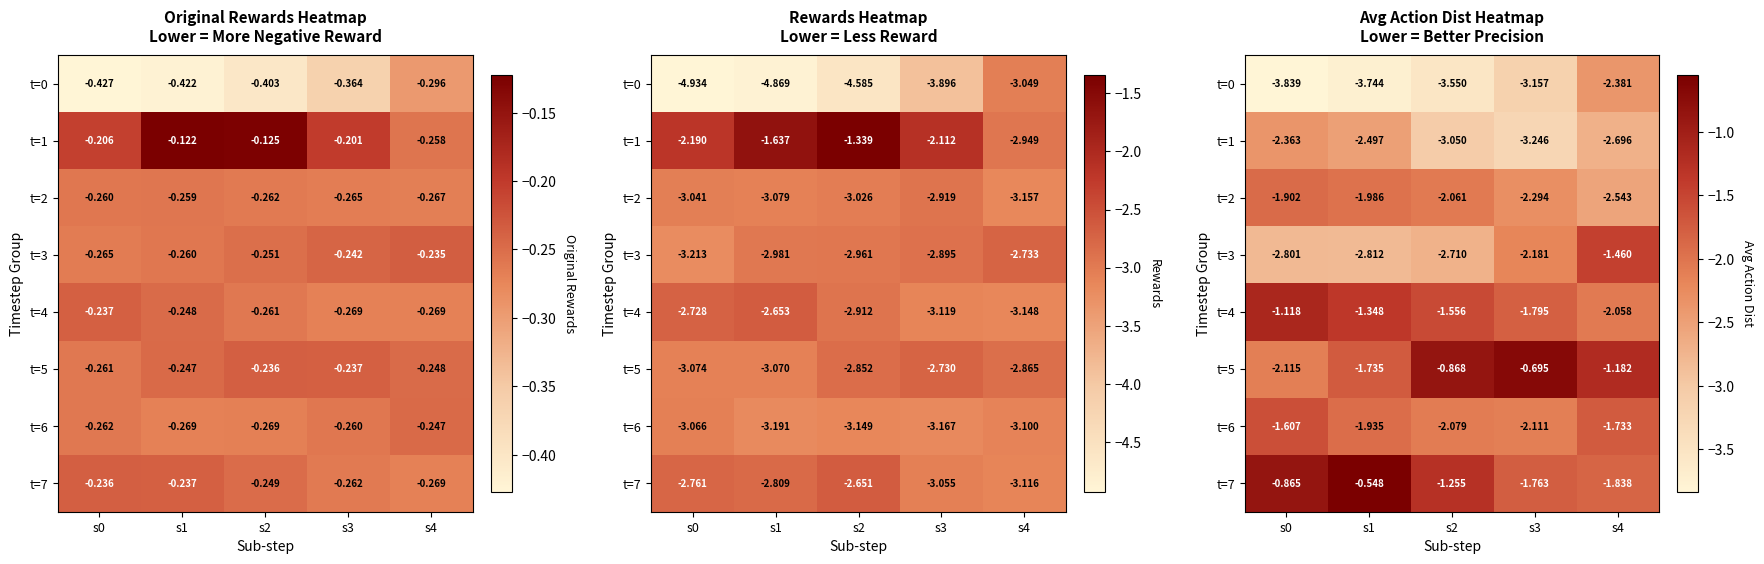

How many t=0 values are between -3 and -2?

1